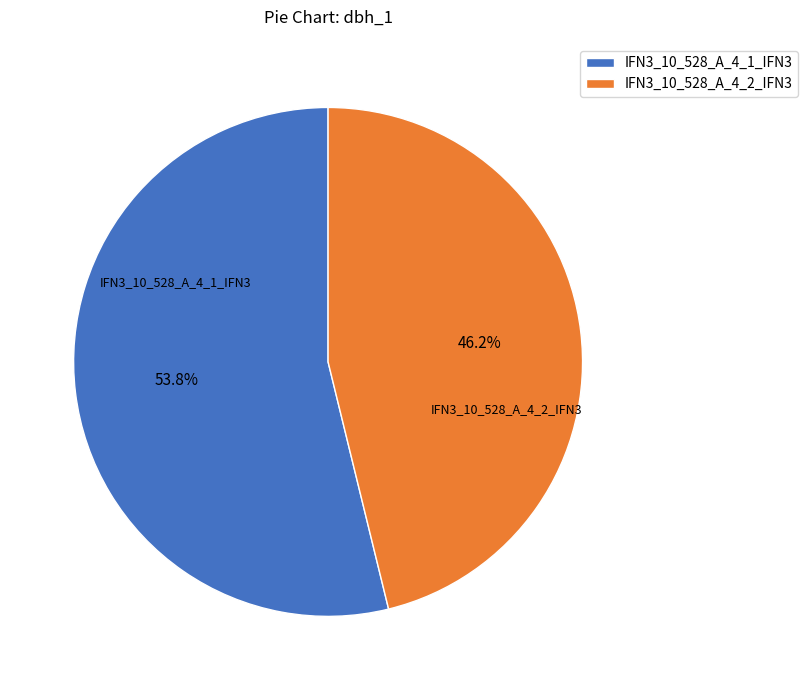

Rank the categories by value from highest to lowest.

IFN3_10_528_A_4_1_IFN3, IFN3_10_528_A_4_2_IFN3